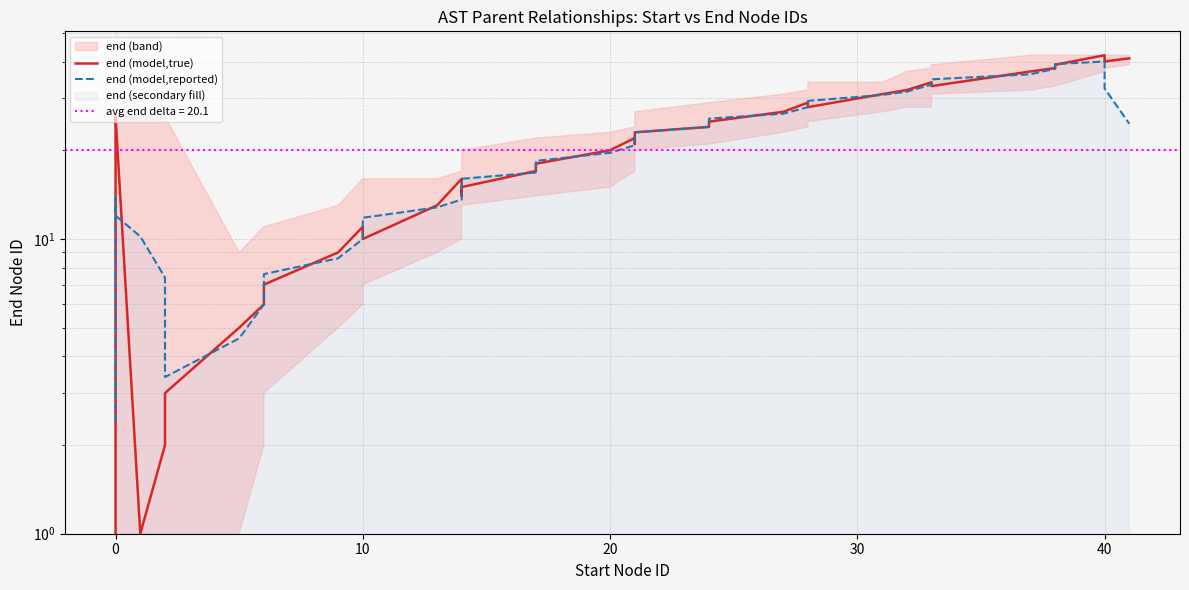

How many times do end (model,reported) and end (model,true) cross each other?

18